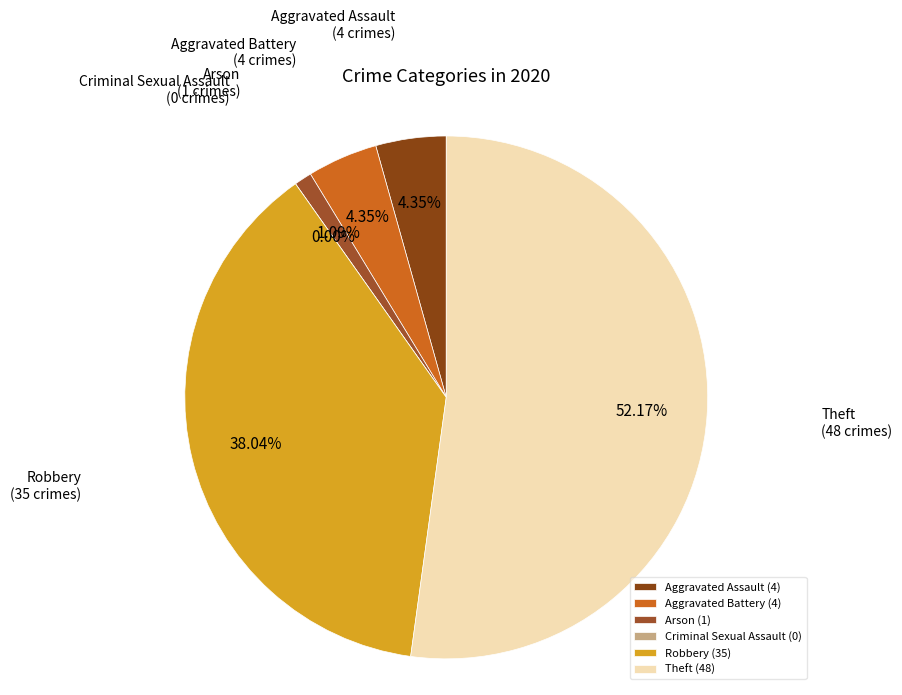

Which slice is the largest?

Theft